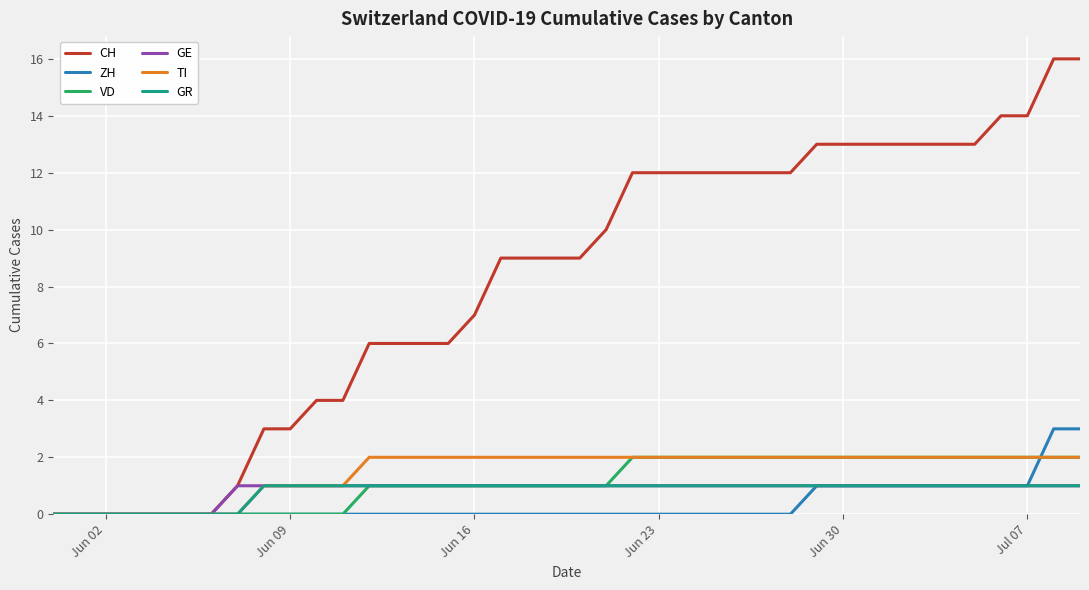

Does the chart display data point markers on the line(s)?

No